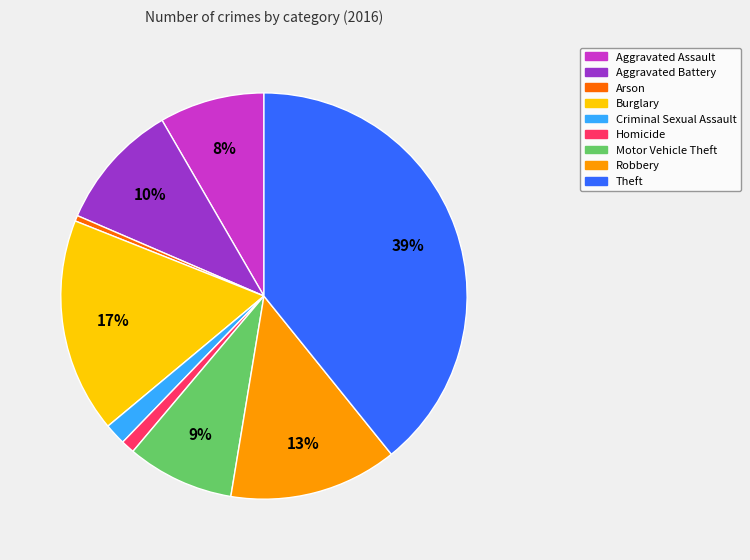

To the nearest percent, what is the combined percentage of Homicide and Aggravated Assault?

9%